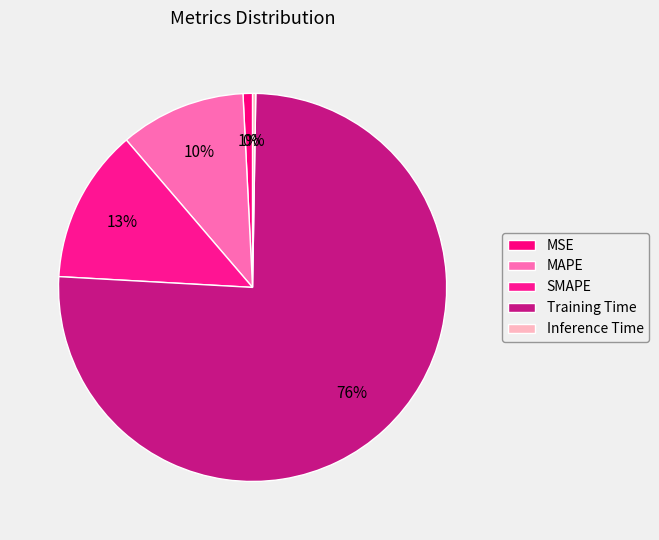

How much of the chart is everything except Training Time?

24.4%